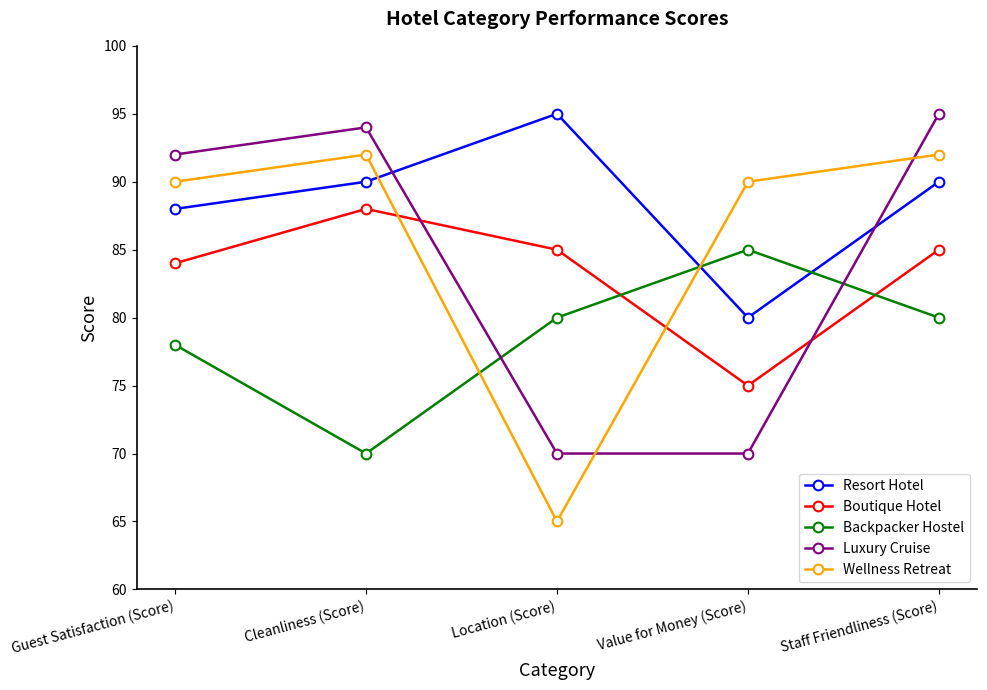

Does the chart display data point markers on the line(s)?

Yes